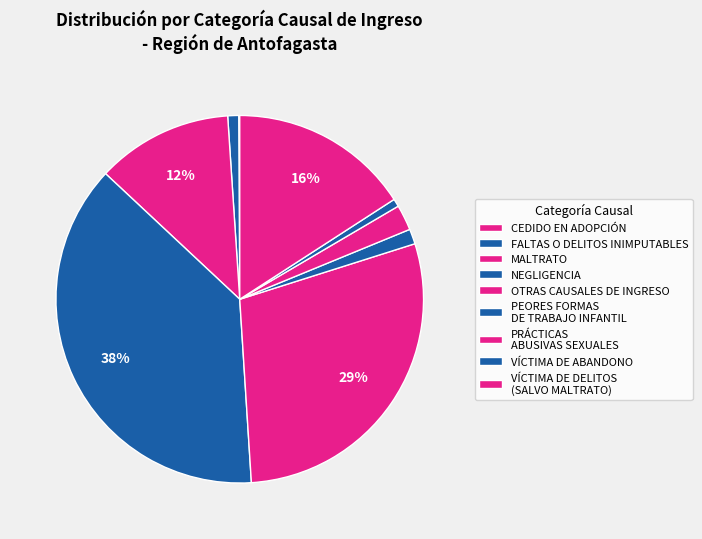

Combined, do FALTAS O DELITOS INIMPUTABLES and MALTRATO account for over 50%?

No